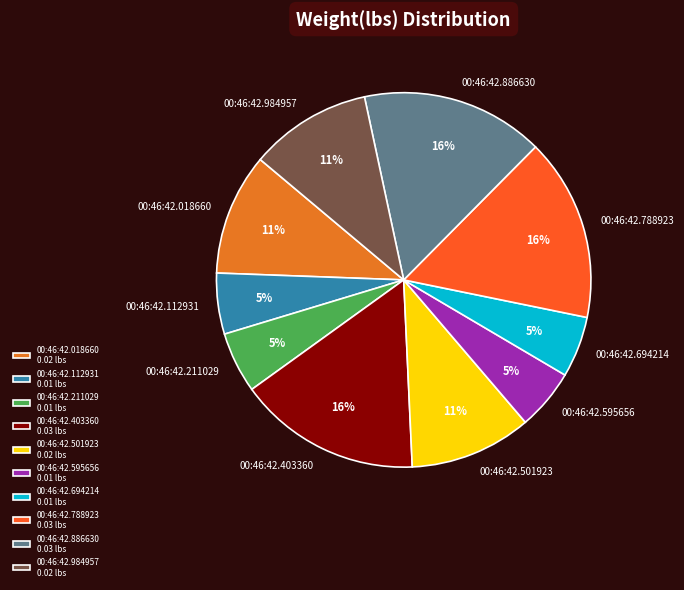

Does 00:46:42.403360 account for over 50% of the chart?

No